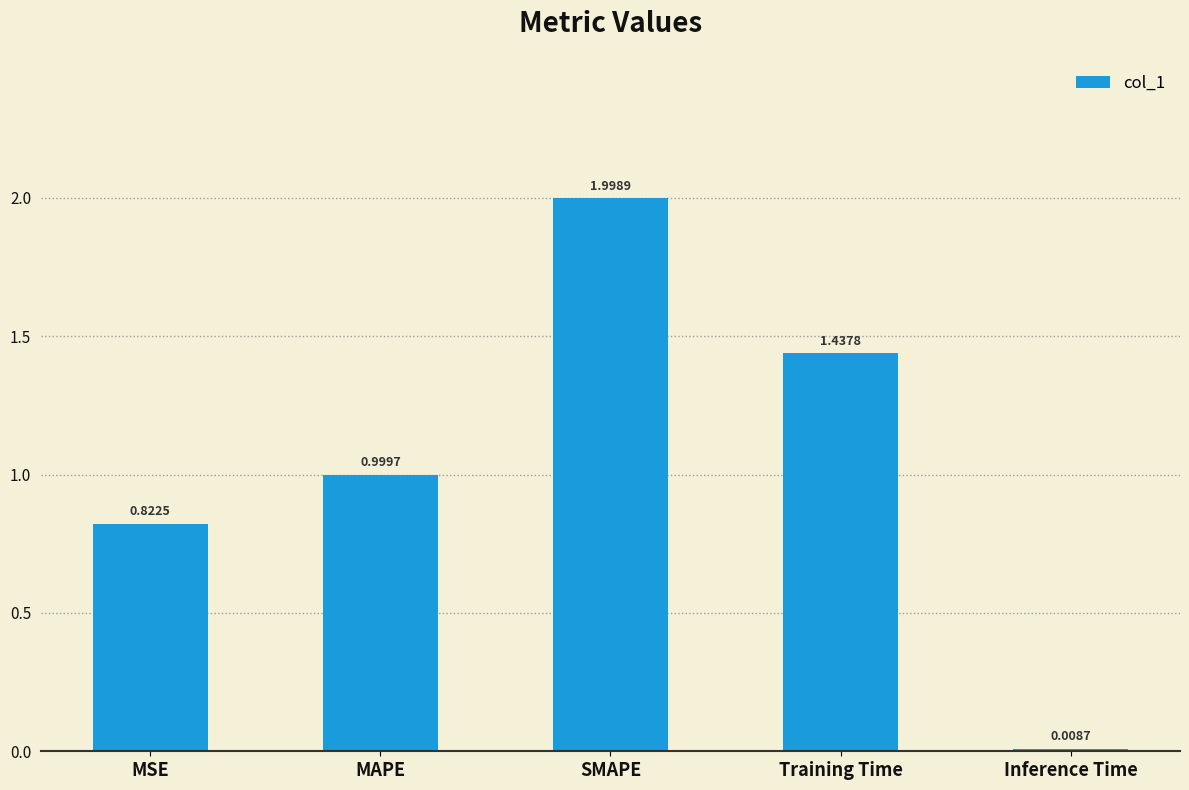

At which label is the value closest to 1?

MAPE